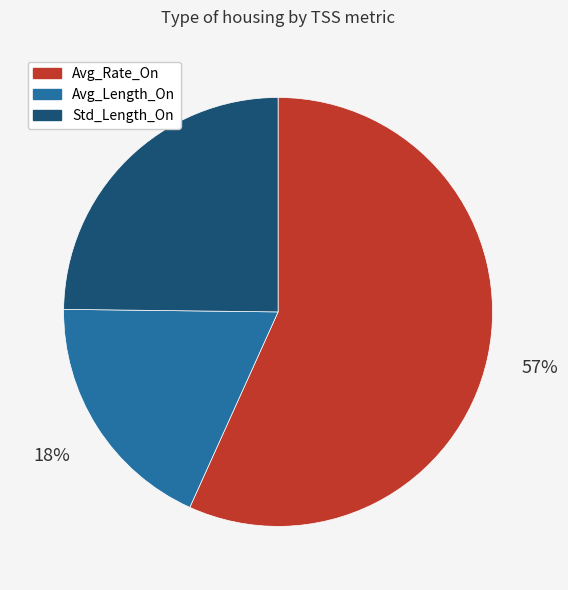

To the nearest percent, what percentage of the pie is Avg_Rate_On?

57%